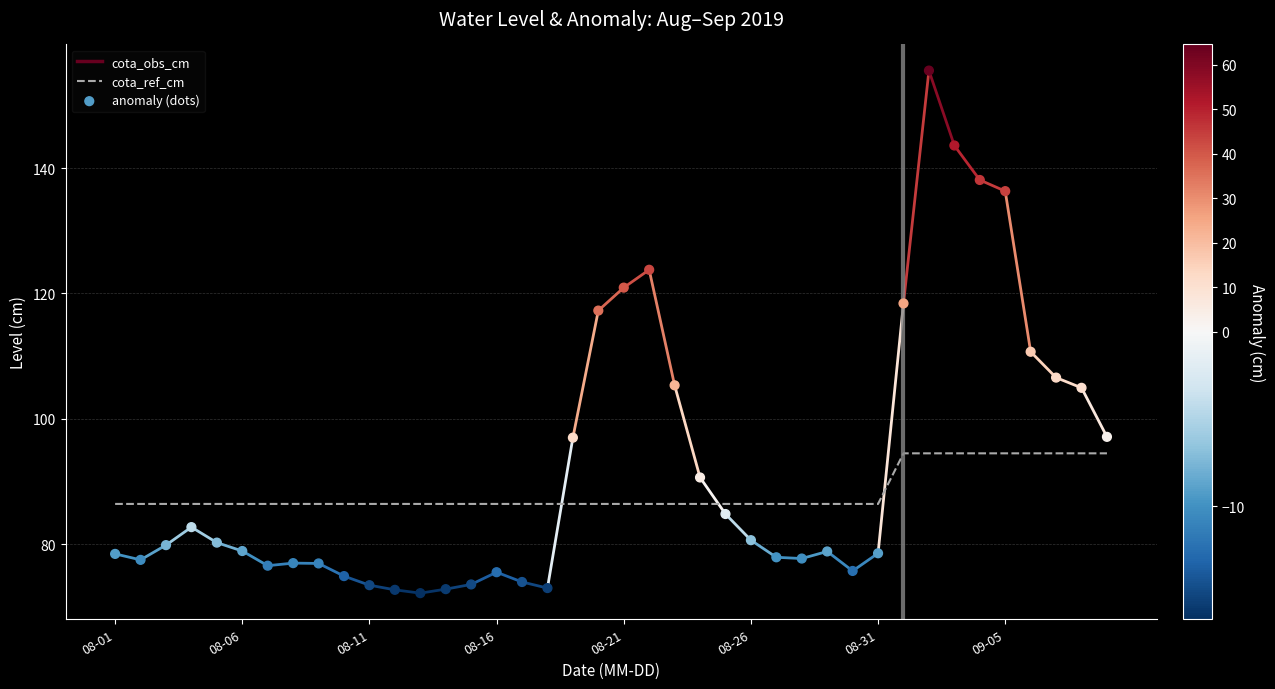

Which series contains the highest Y value?

anomaly (dots)